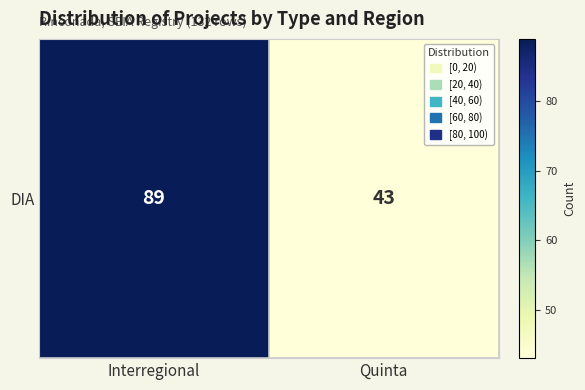

The chart shows a value of 64 at Quinta. True or false?

False